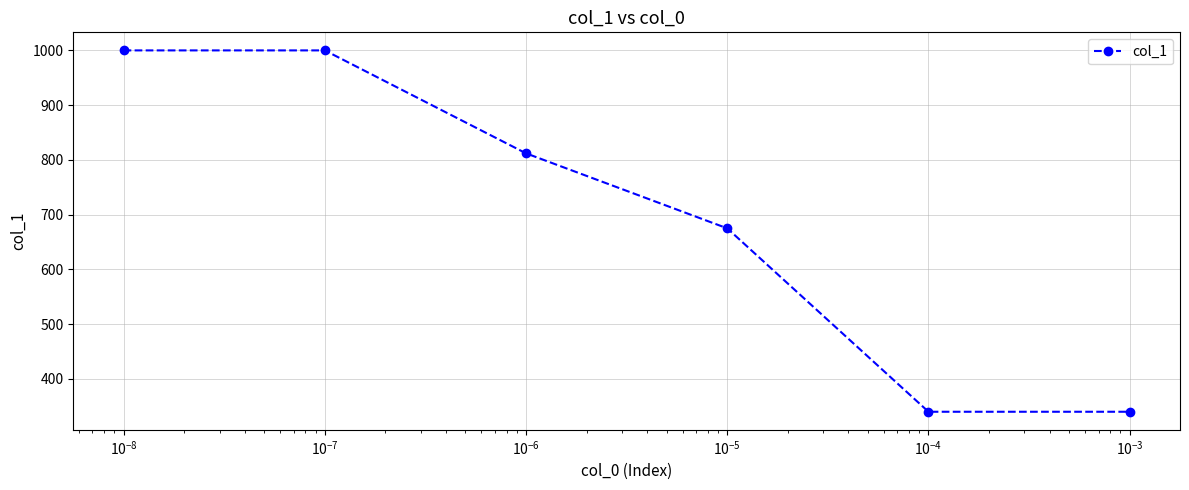

What is the value of the 6th point from the left?

340